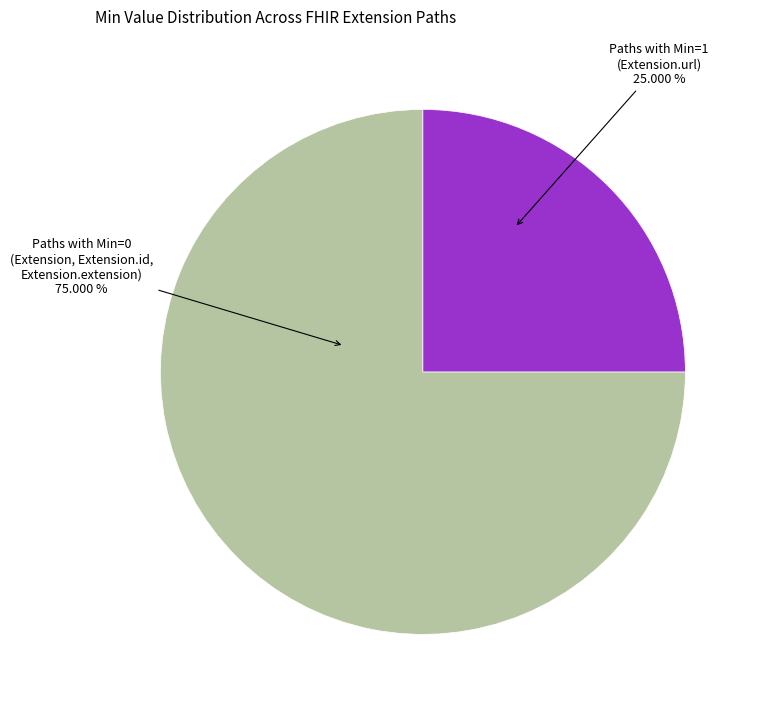

Does any single category account for the majority?

Yes